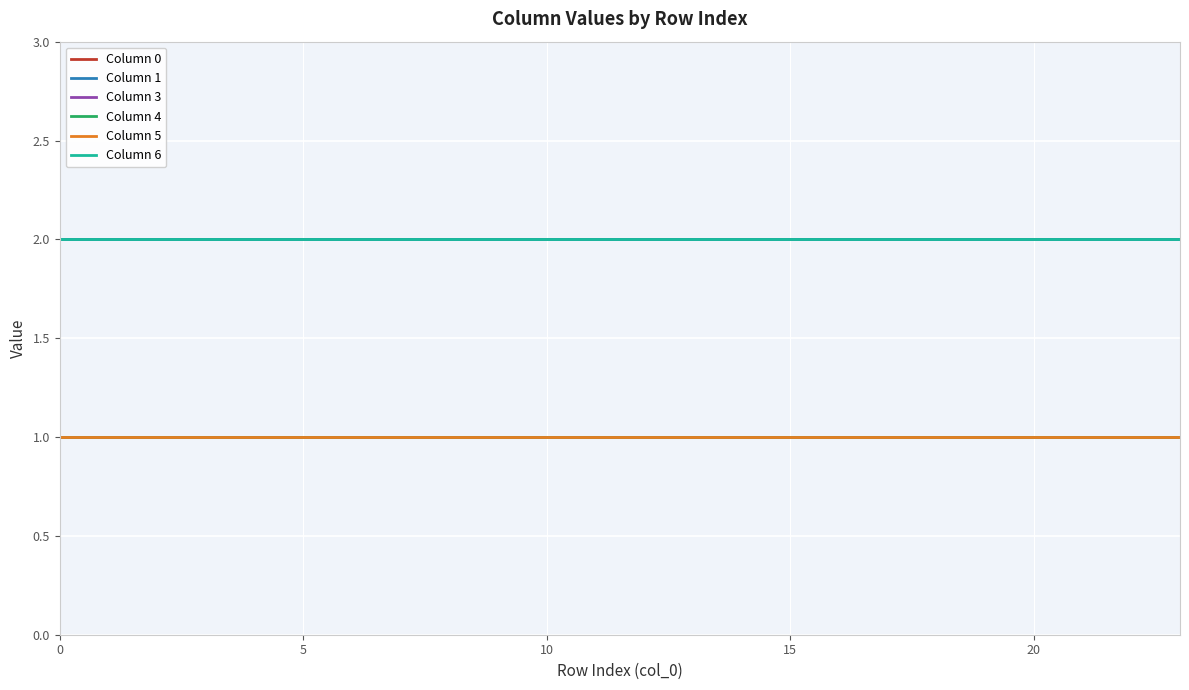

At how many categories does at least one series exceed 1?

24